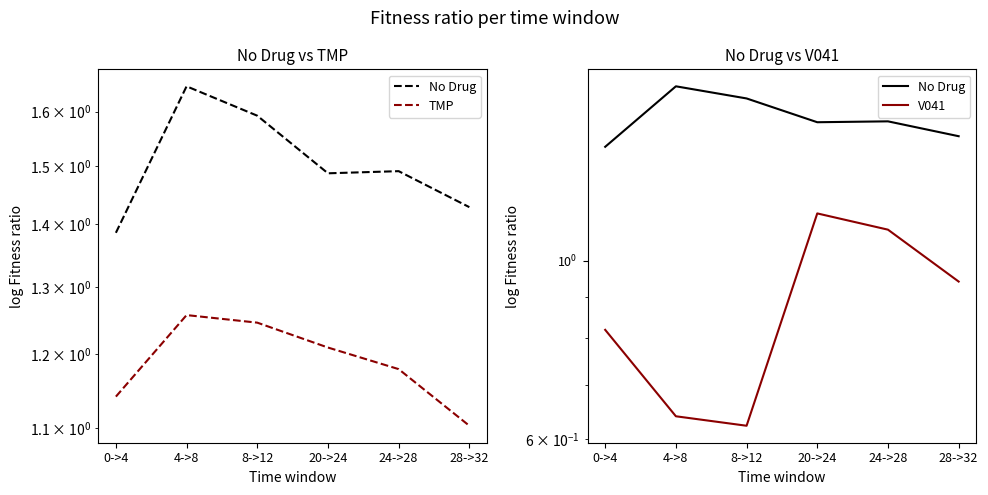

What is the difference between the maximum and second lowest values in the V041 series?

0.5